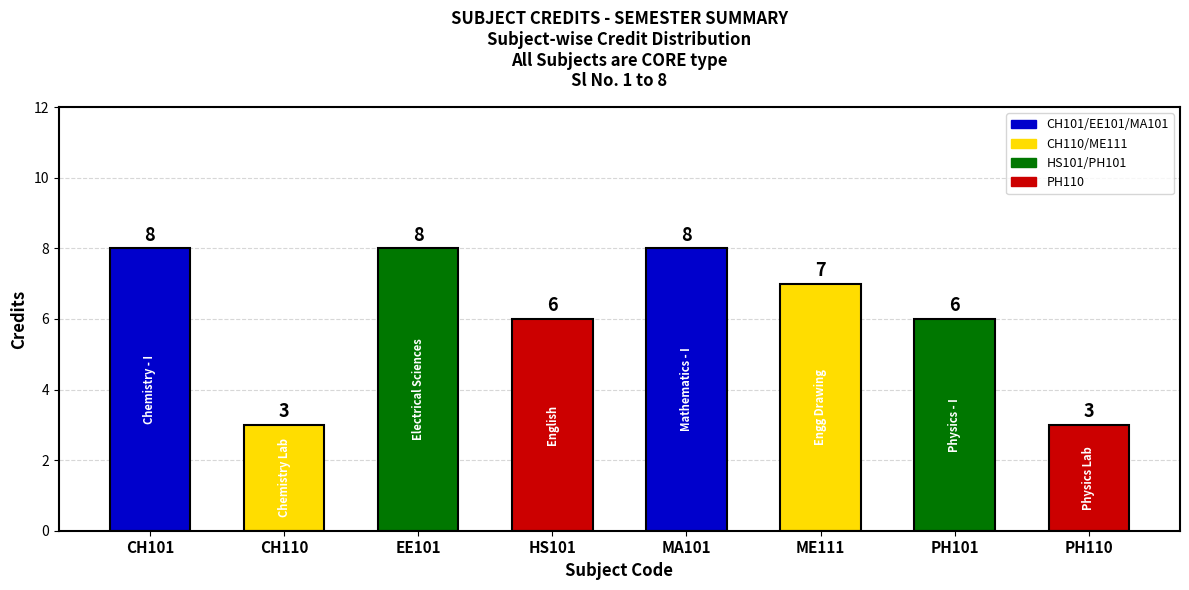

How many distinct data groups are displayed?

1